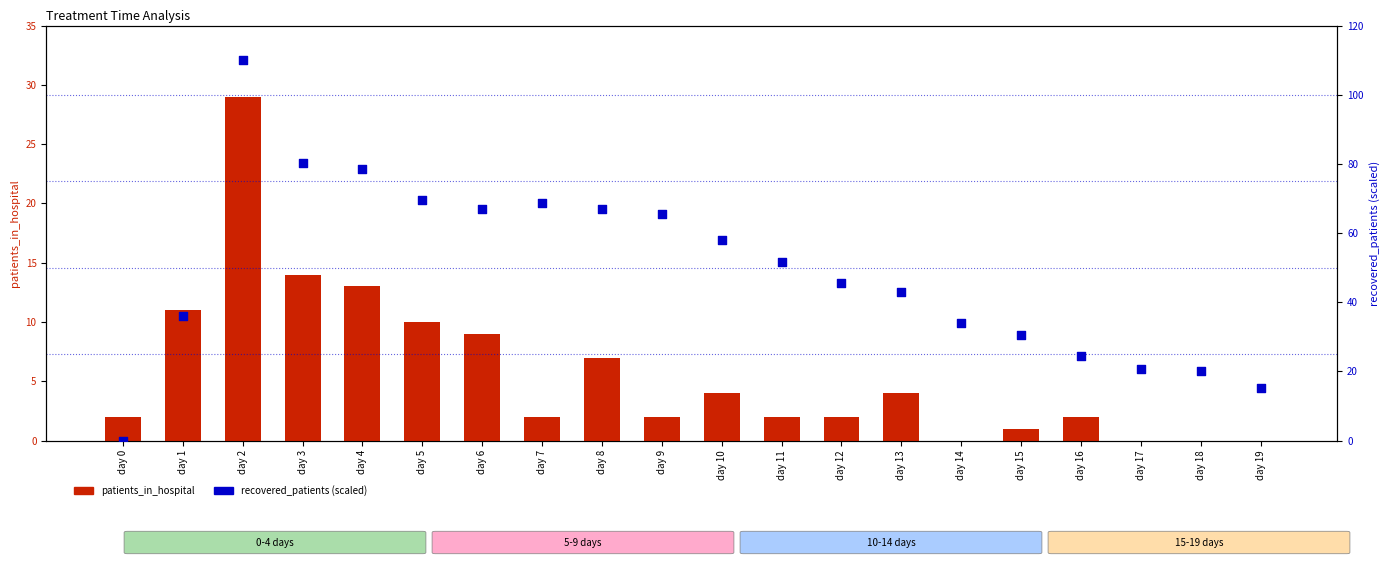

Which series reaches the minimum Y coordinate?

patients_in_hospital